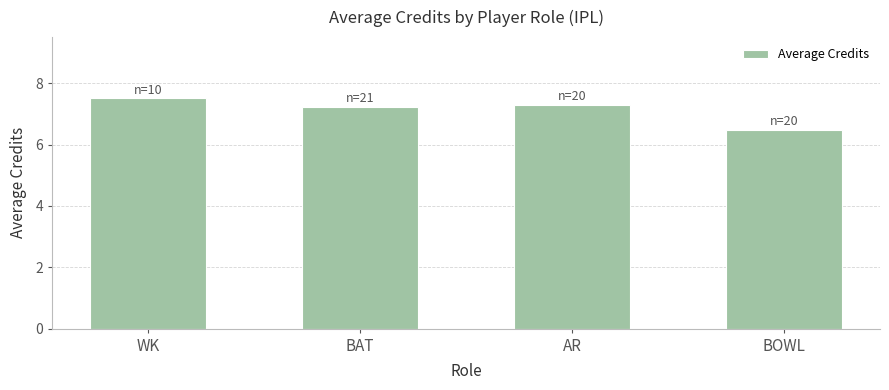

Count the number of data series in this chart.

1